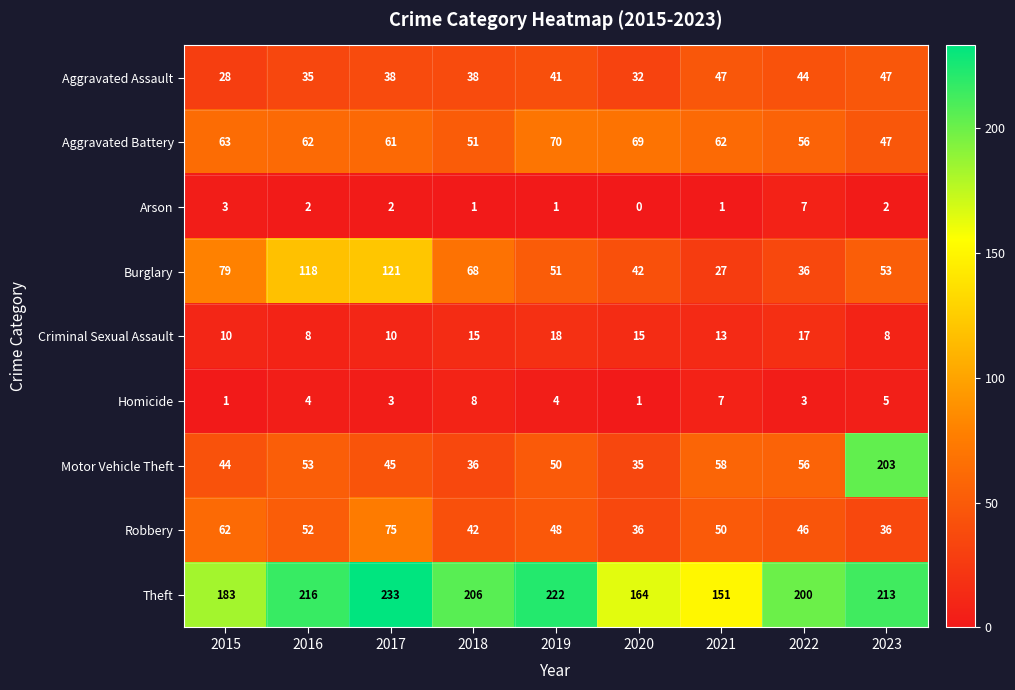

Which label corresponds to the smallest value in the chart?

2020